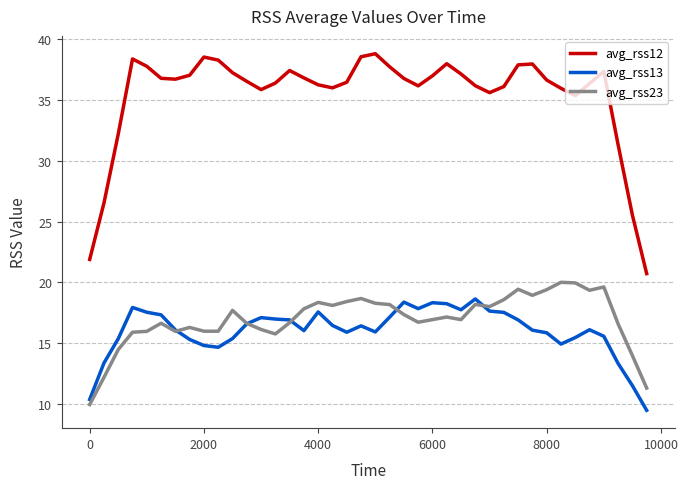

List the series in order of their peak value, highest first.

avg_rss12, avg_rss23, avg_rss13